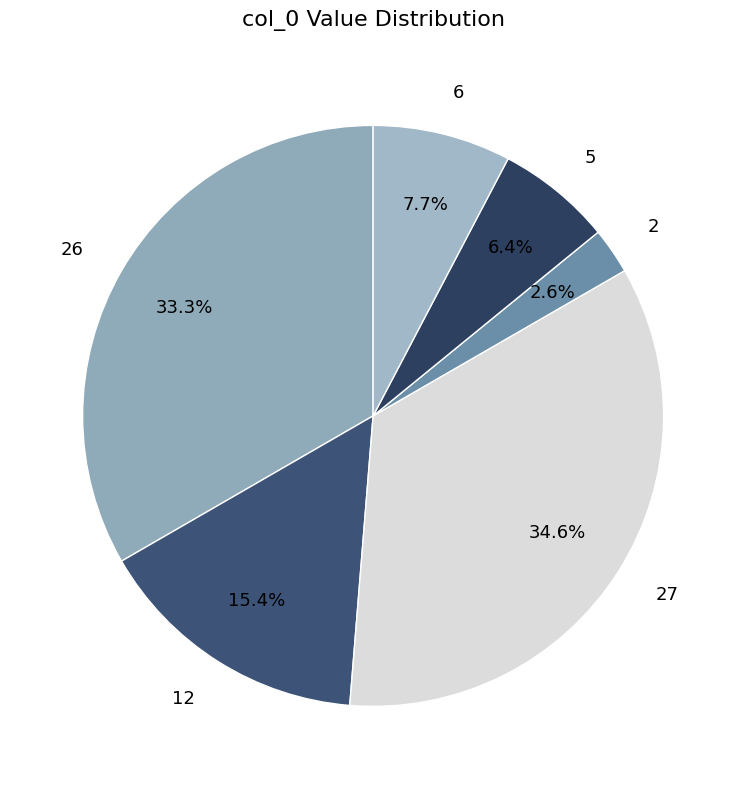

Which slice is the largest?

27